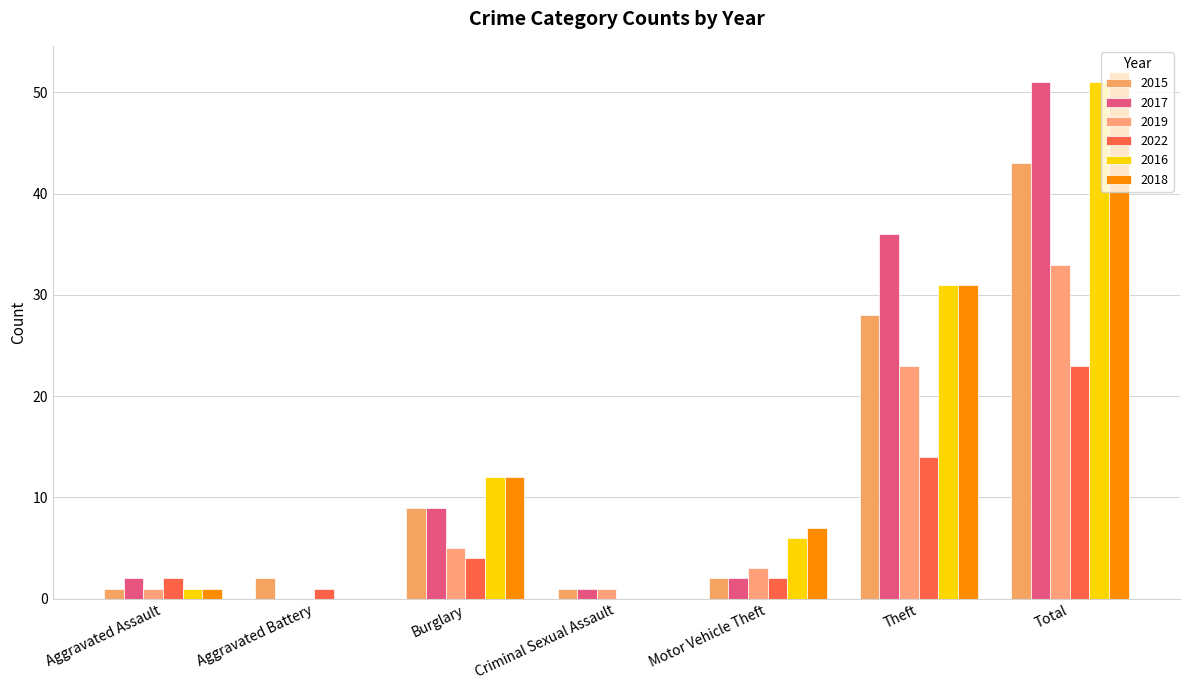

Is it true that 2018 equals 32 at Aggravated Battery?

False